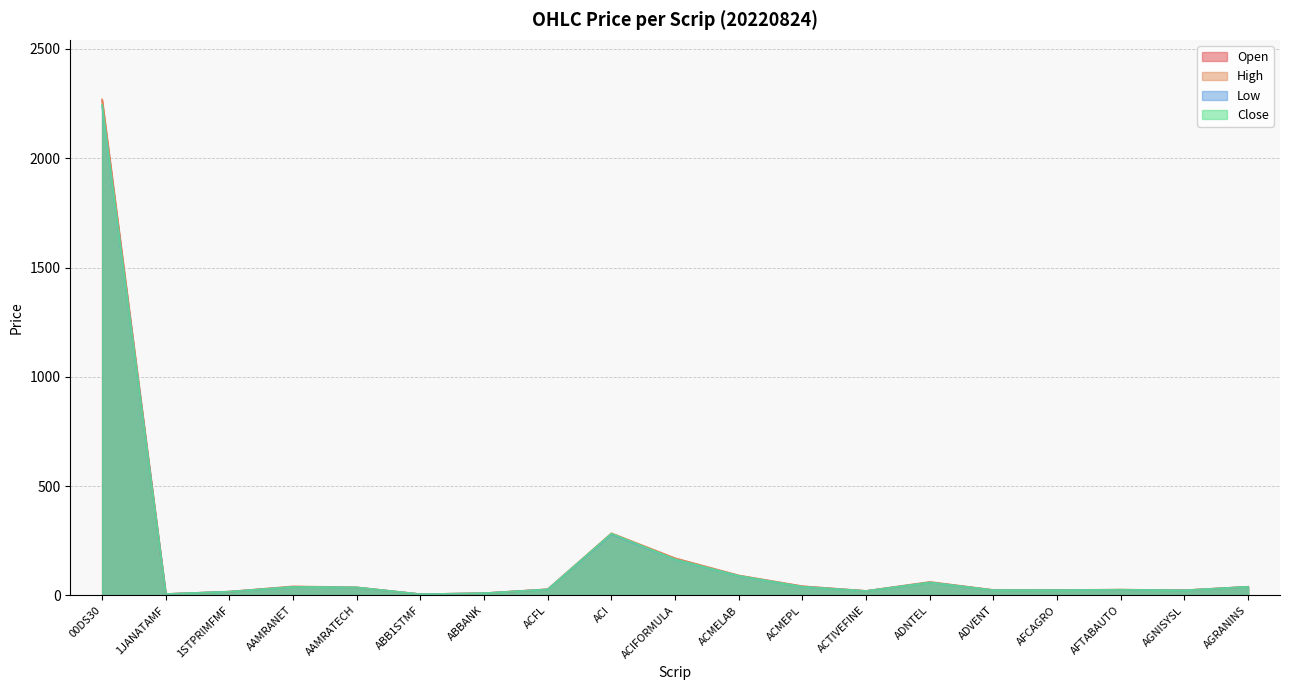

What value does the High series have at 1JANATAMF?

6.4